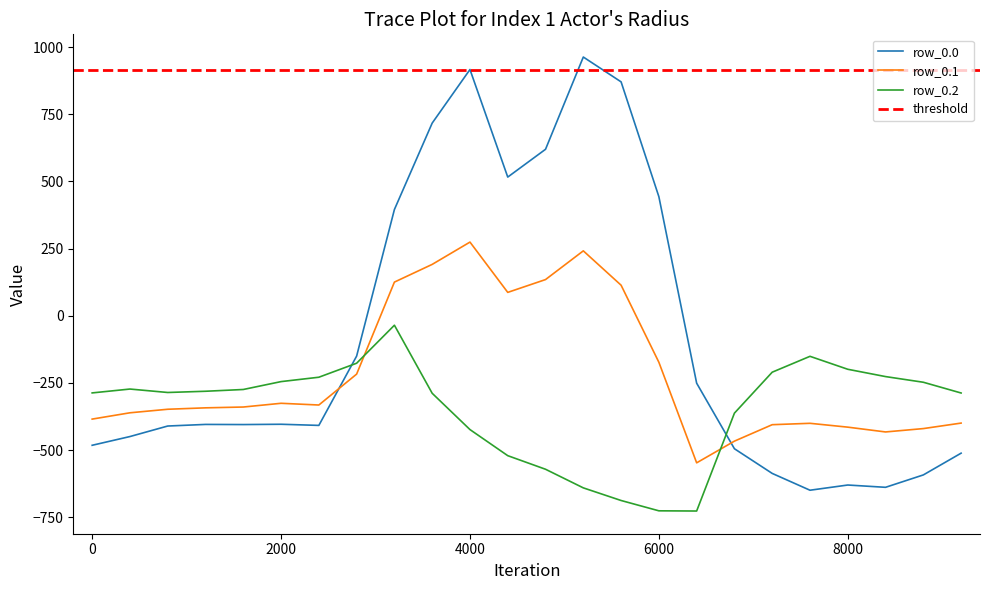

Does the chart display data point markers on the line(s)?

No